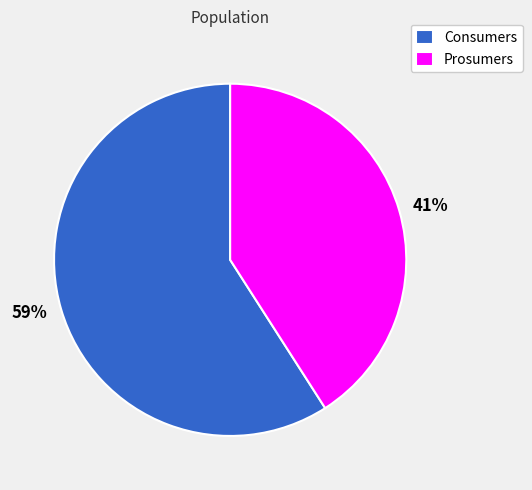

To the nearest percent, what is the combined percentage of Consumers and Prosumers?

100%